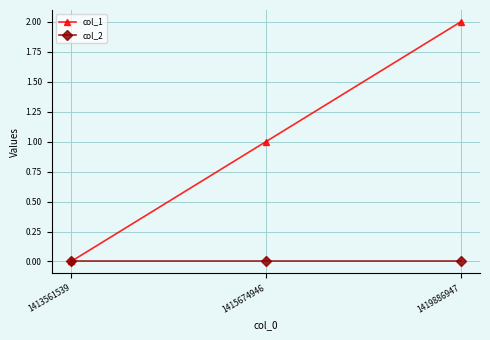

How many series are shown in this chart?

2